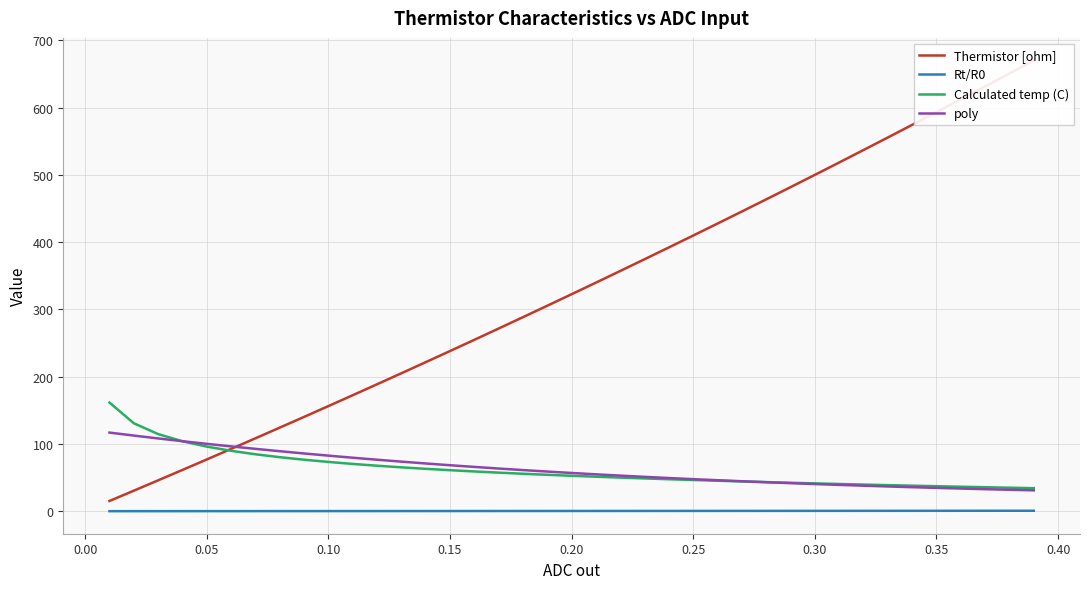

List the series in order of their peak value, lowest first.

Rt/R0, poly, Calculated temp (C), Thermistor [ohm]